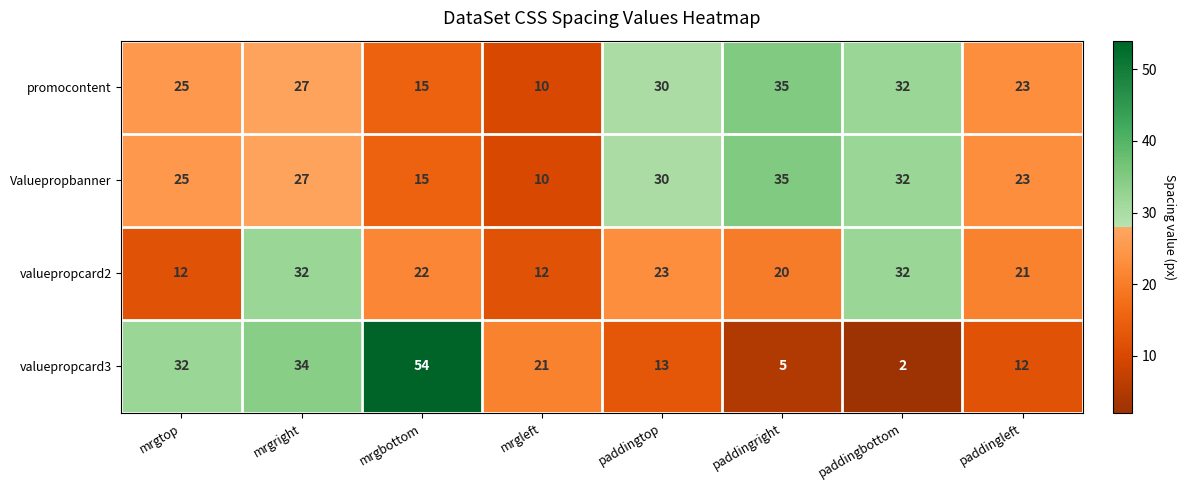

Which series has the widest spread of values?

valuepropcard3